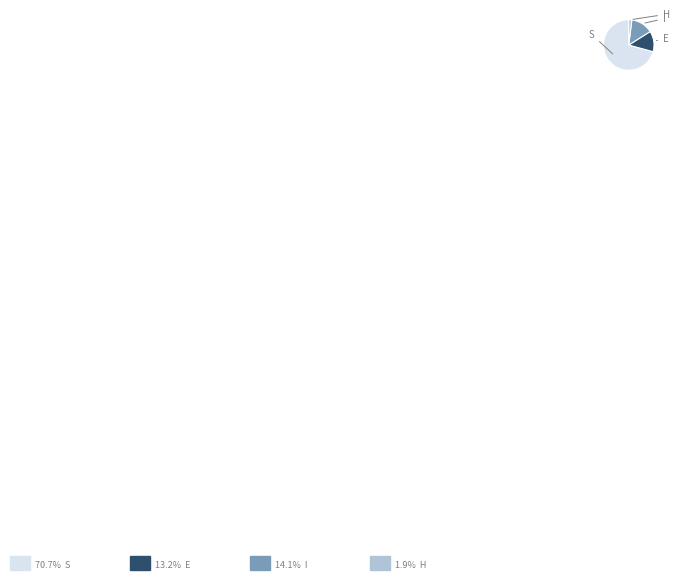

Count the number of slices in the pie.

4